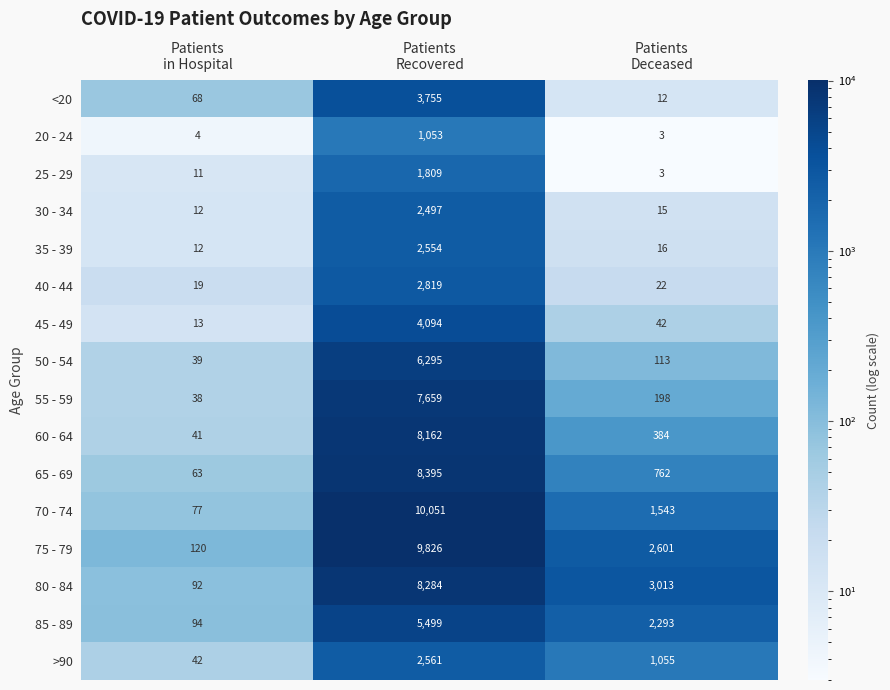

List the series in order of their peak value, highest first.

70 - 74, 75 - 79, 65 - 69, 80 - 84, 60 - 64, 55 - 59, 50 - 54, 85 - 89, 45 - 49, <20, 40 - 44, >90, 35 - 39, 30 - 34, 25 - 29, 20 - 24